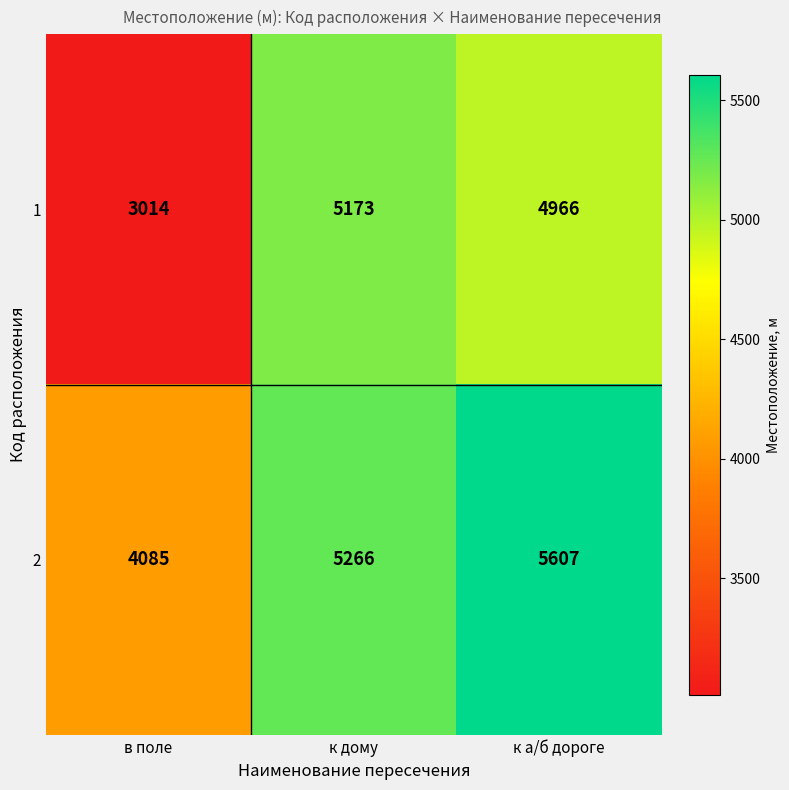

Which series changed the most between в поле and к дому?

1